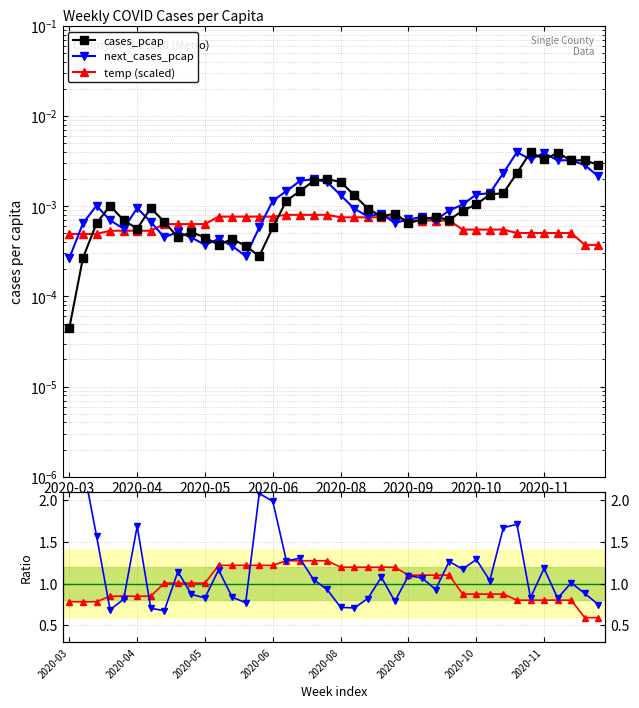

Rank the series by their maximum value, from lowest to highest.

temp (scaled), cases_pcap, next_cases_pcap, temp / mean_temp, next_cases_pcap / cases_pcap